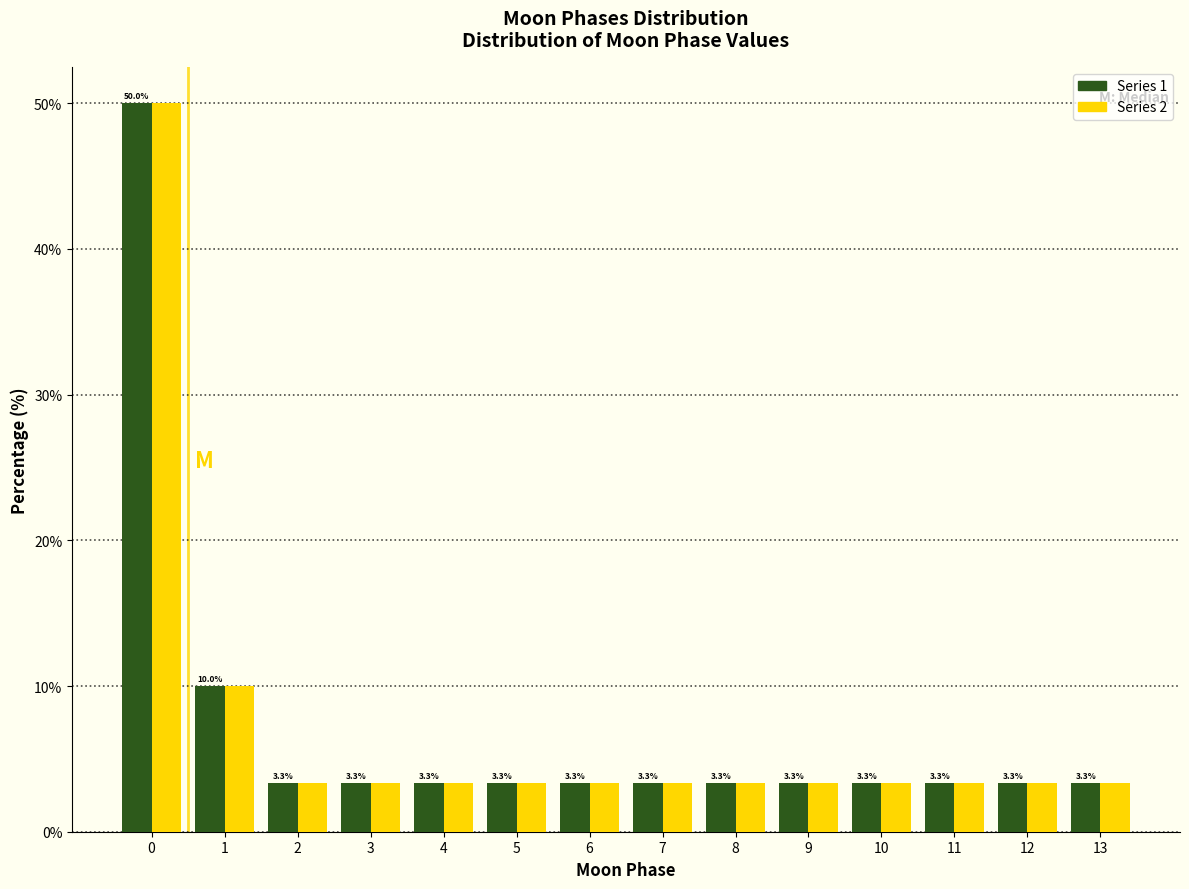

Reading left to right, transcribe all the data shown in this chart.

Series 1: 0=50.0	1=10.0	2=3.3	3=3.3	4=3.3	5=3.3	6=3.3	7=3.3	8=3.3	9=3.3	10=3.3	11=3.3	12=3.3	13=3.3
Series 2: 0=50.0	1=10.0	2=3.3	3=3.3	4=3.3	5=3.3	6=3.3	7=3.3	8=3.3	9=3.3	10=3.3	11=3.3	12=3.3	13=3.3